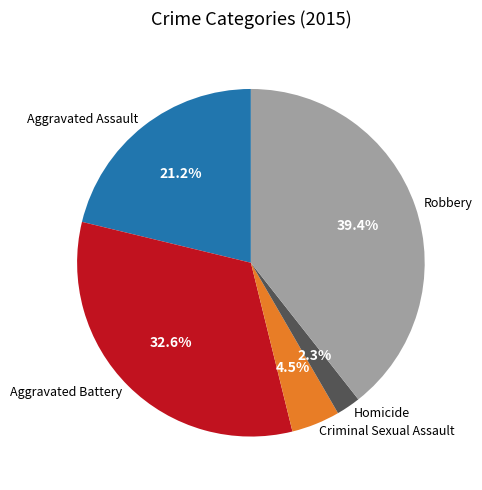

To the nearest percent, what is the average slice percentage?

20%